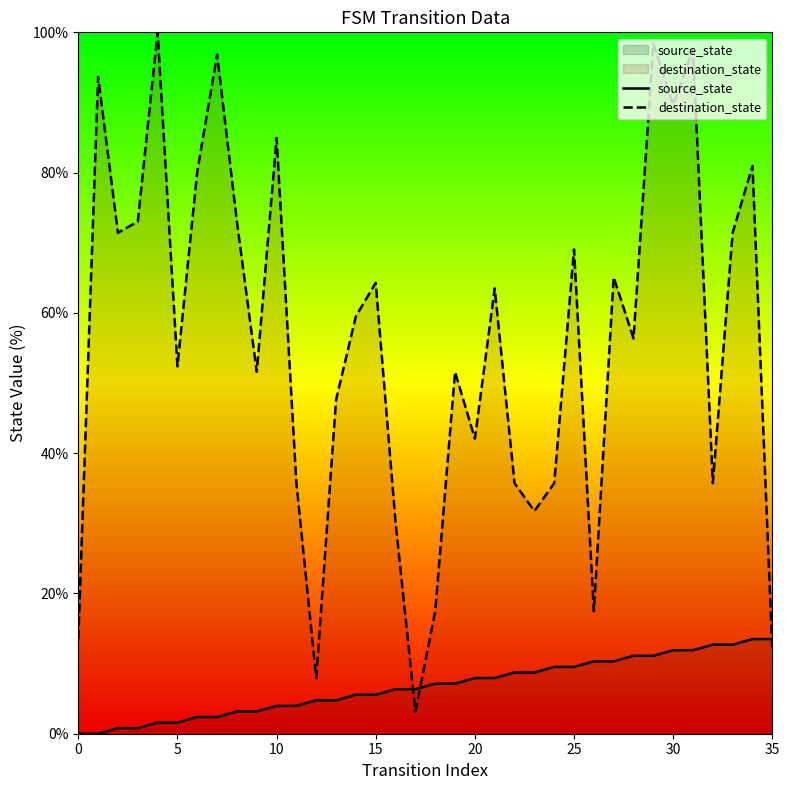

Which series has the widest spread of values?

destination_state